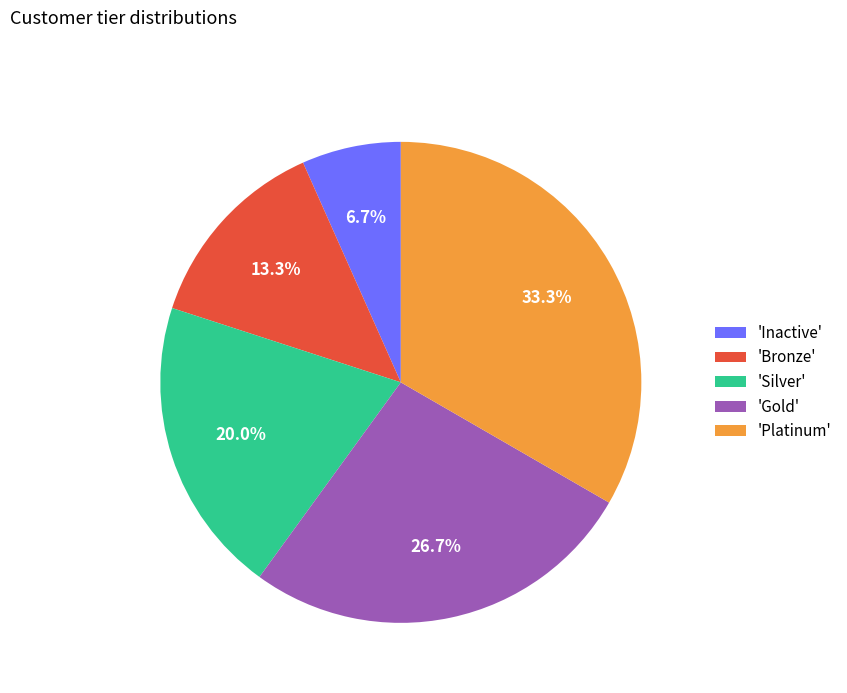

How many segments does this pie chart have?

5